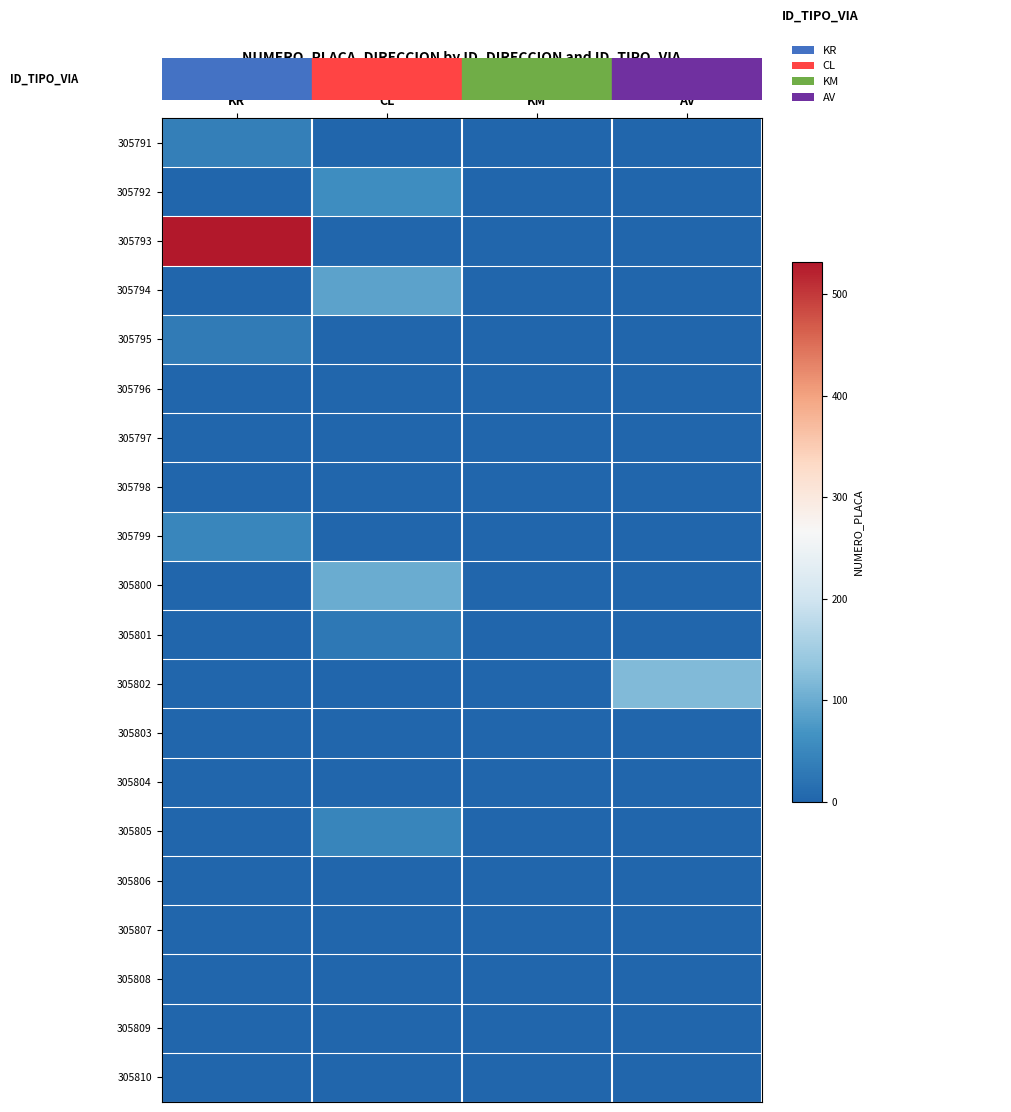

At which category is the sum across all series the highest?

KR